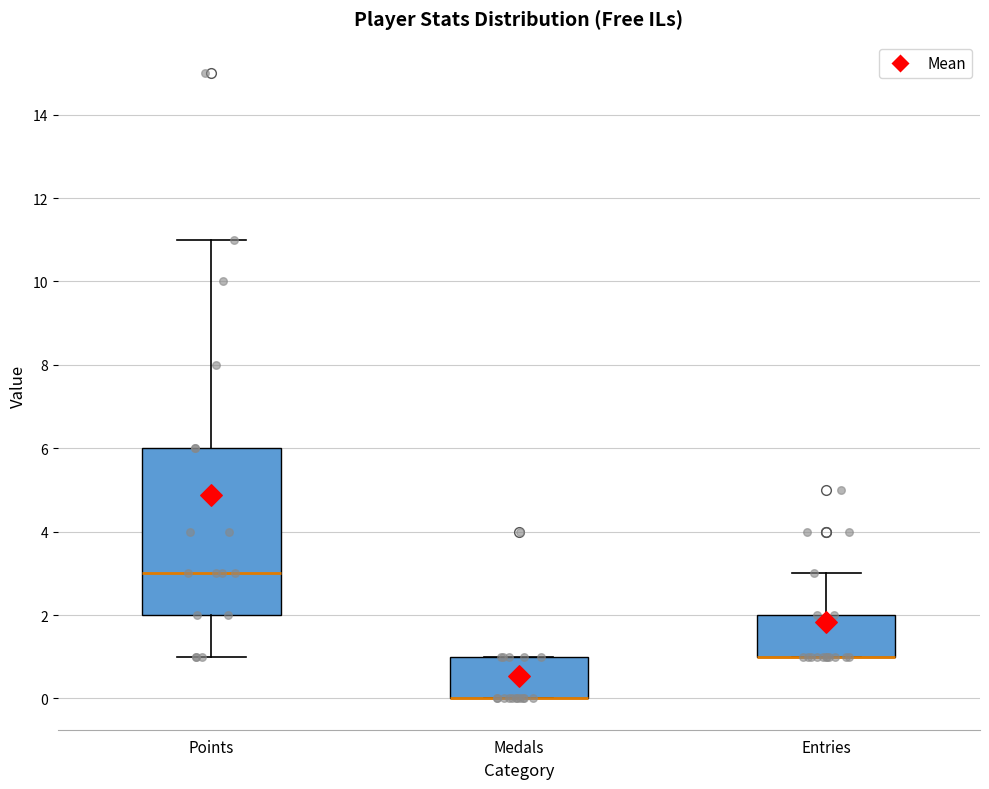

Which box is the tallest, from its lower edge to its upper edge?

Points